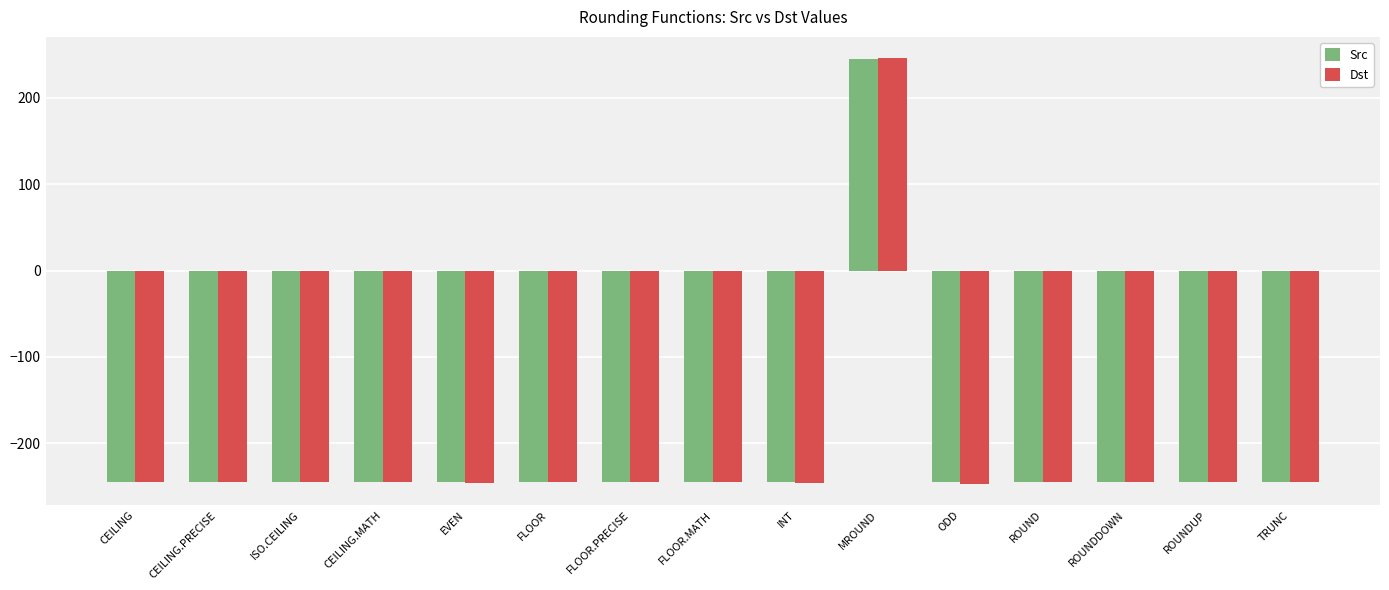

Which series has the largest range (max minus min)?

Dst